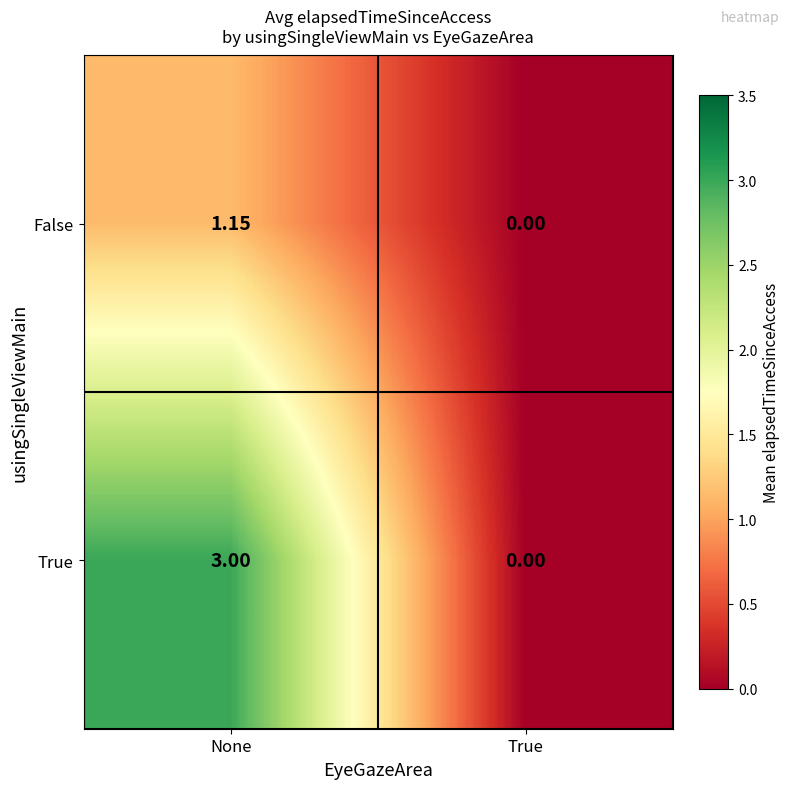

Between None and True, which series saw the biggest shift?

True